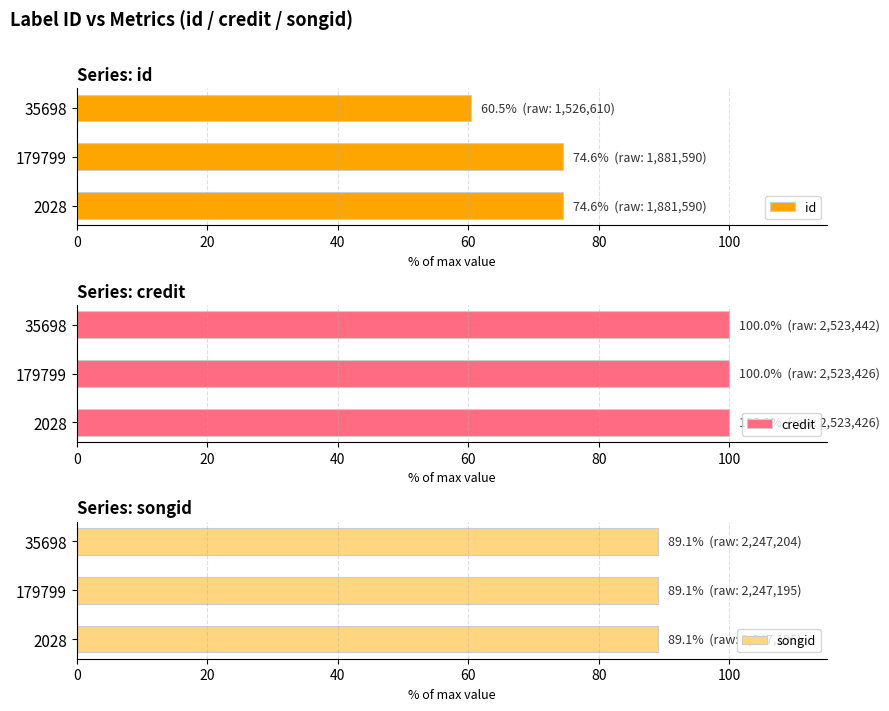

List the series in order of their overall mean, highest first.

credit, songid, id